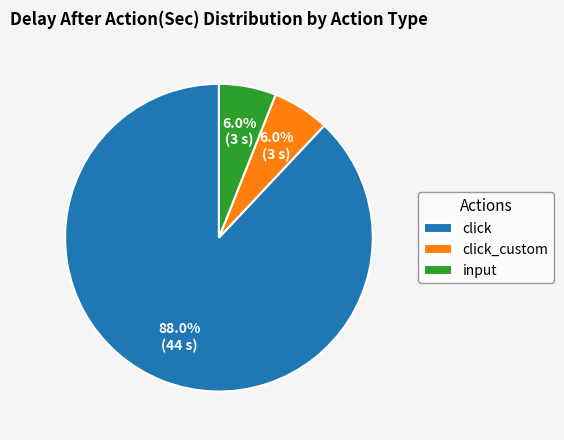

Which slice is the largest?

click